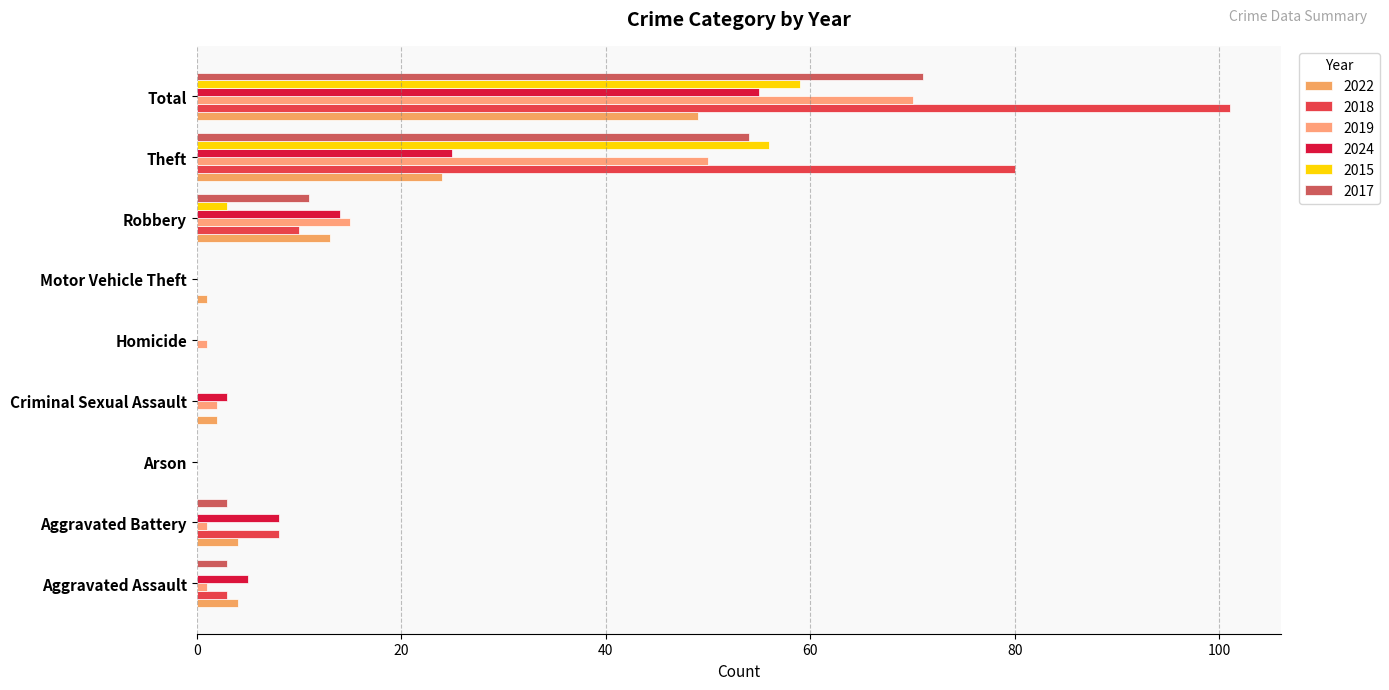

What is the maximum value for 2018?

101